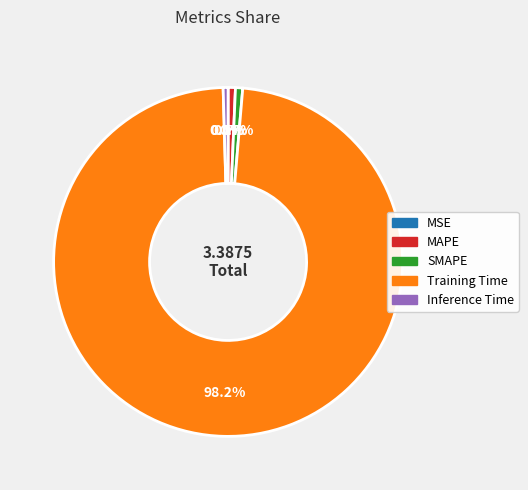

What is the majority slice?

Training Time